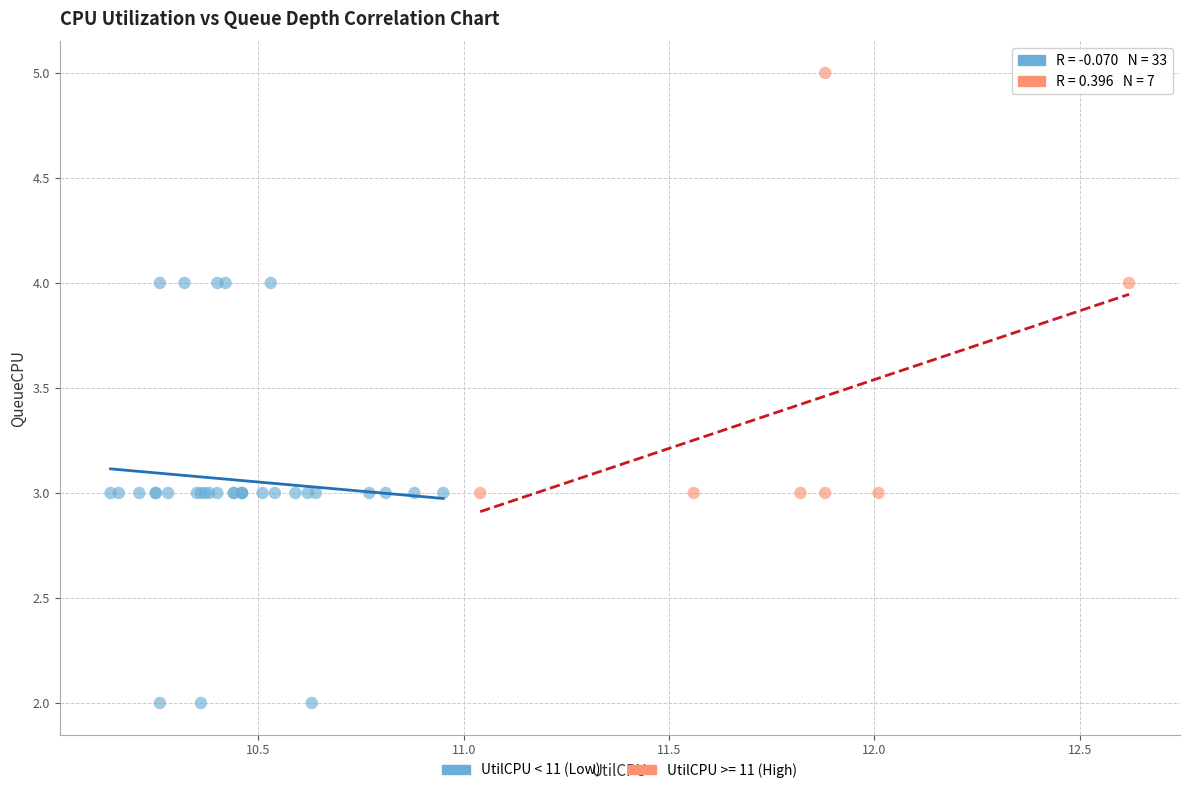

Which series contains the lowest Y value?

UtilCPU < 11 (Low)